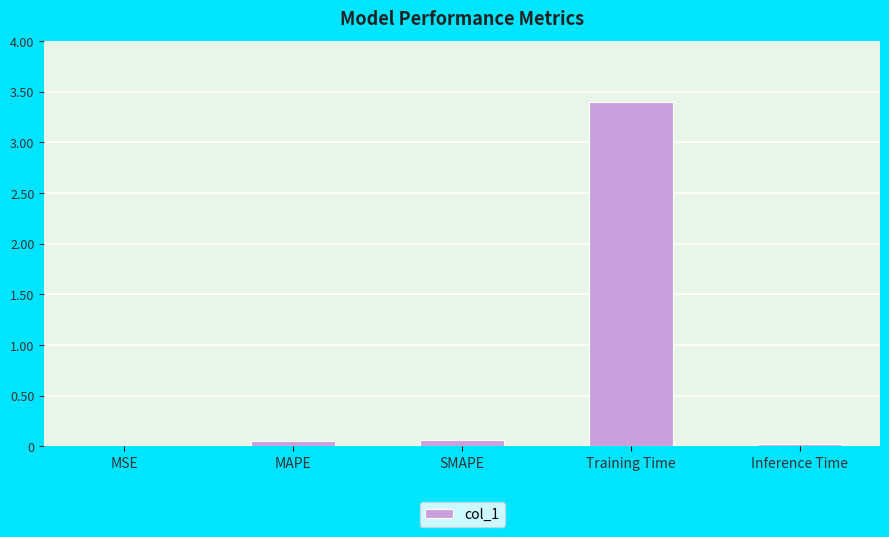

The value at Training Time is 1.2. True or false?

False